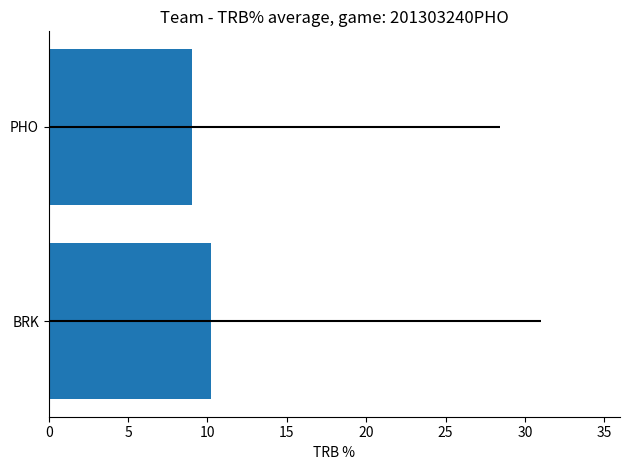

What is the average value?

9.6